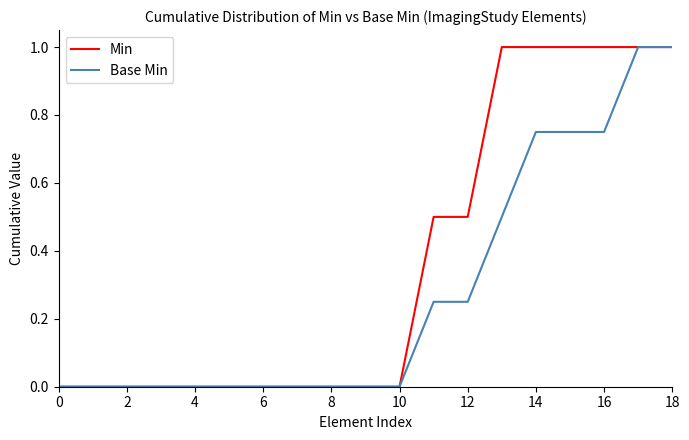

Rank the series by their average value, from highest to lowest.

Min, Base Min